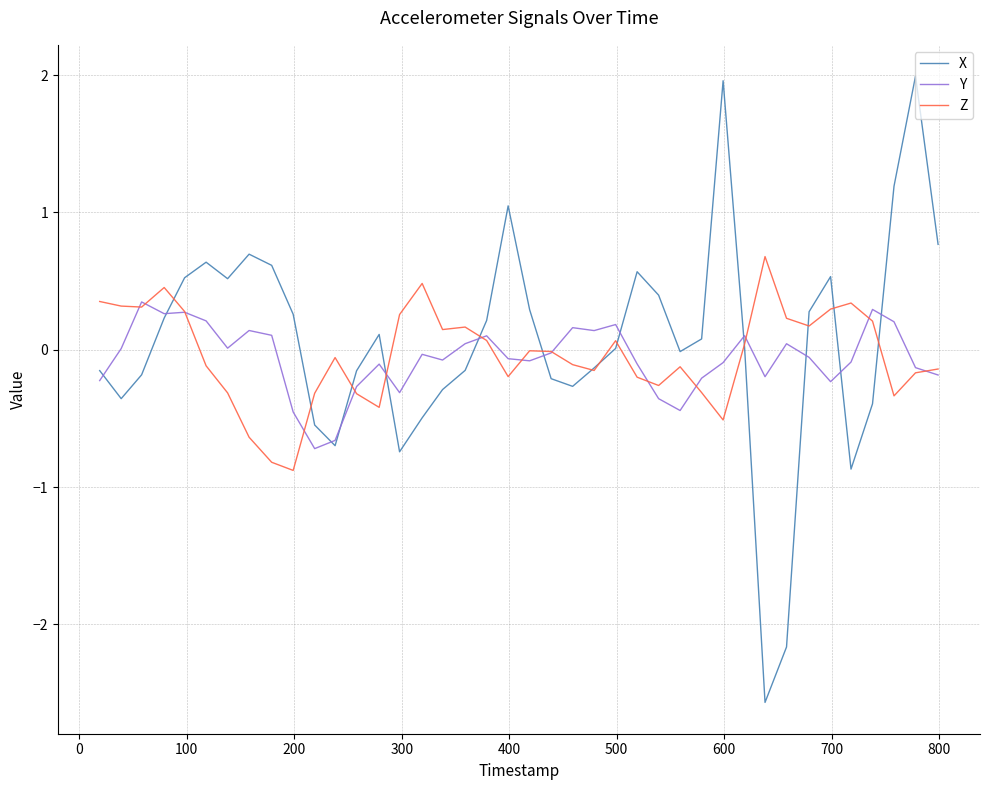

In Z, how many points are lower than both neighbors (excluding endpoints)?

10